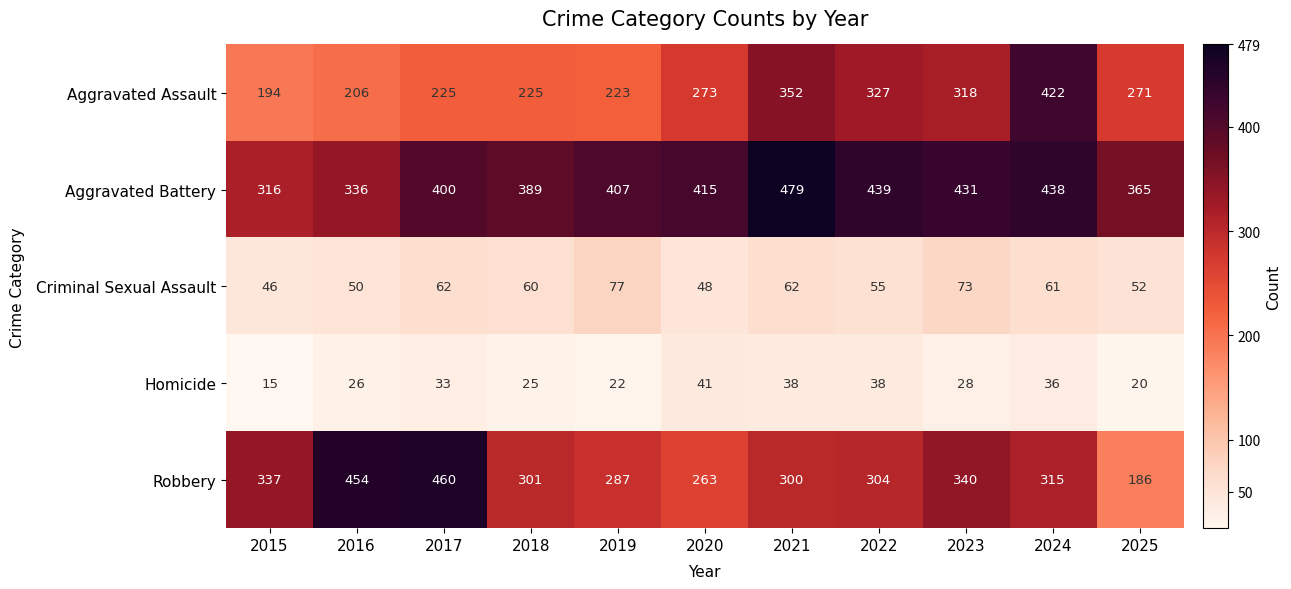

Which label corresponds to the smallest value in the chart?

2015